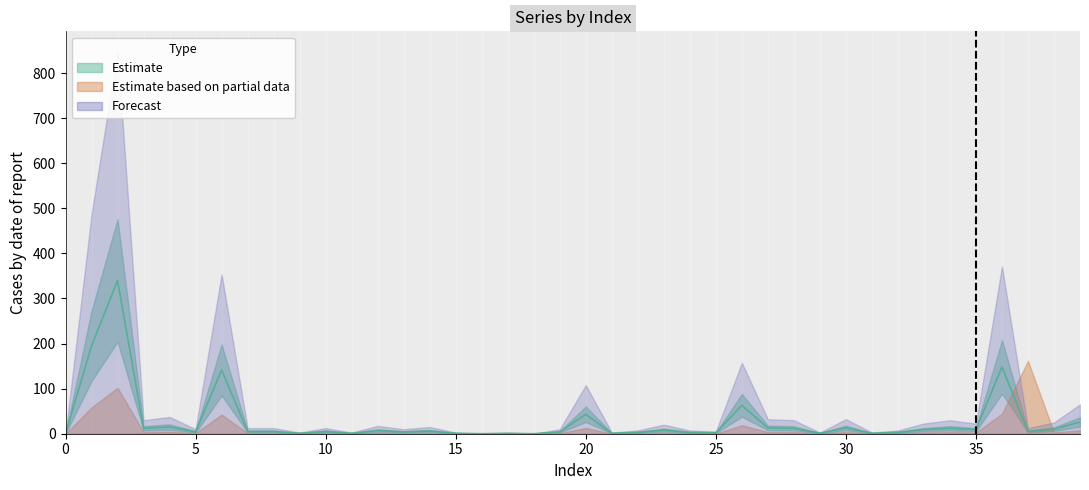

How many series are shown in this chart?

3